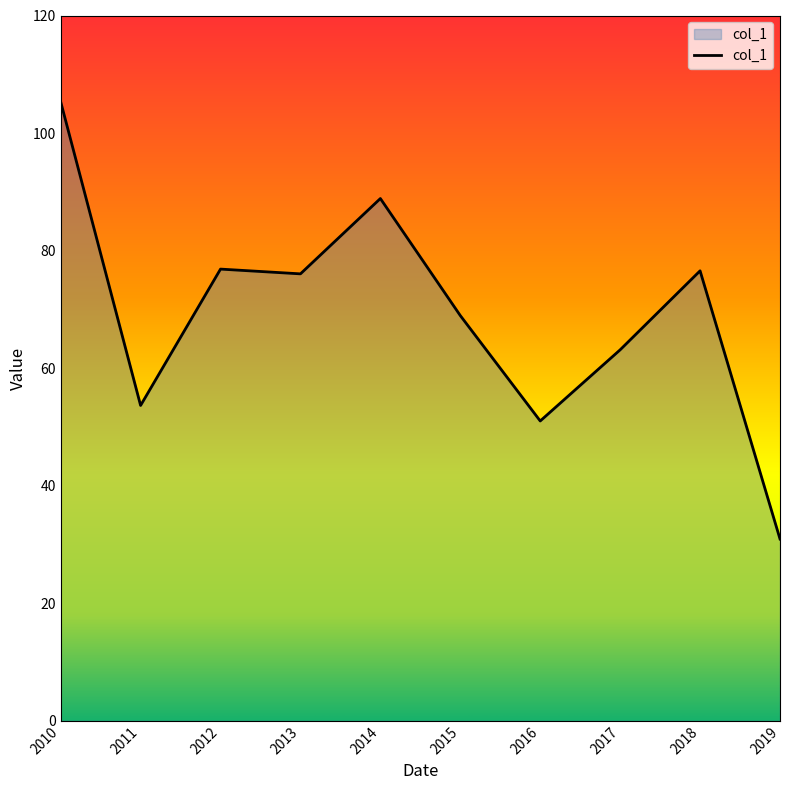

Read the value at 2013.

76.0